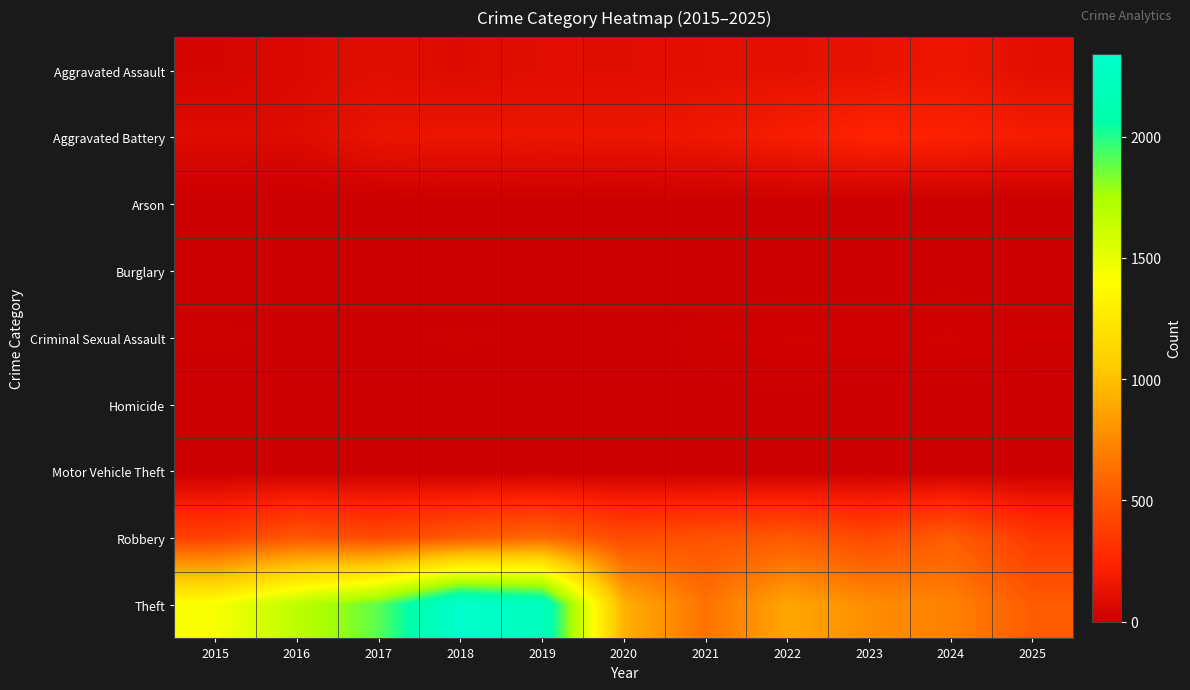

Reading left to right, extract all data points from this chart.

Aggravated Assault: 2015=46	2016=71	2017=95	2018=77	2019=98	2020=94	2021=110	2022=121	2023=130	2024=154	2025=107
Aggravated Battery: 2015=82	2016=82	2017=142	2018=152	2019=148	2020=150	2021=163	2022=202	2023=244	2024=232	2025=192
Arson: 2015=3	2016=0	2017=0	2018=1	2019=1	2020=1	2021=2	2022=5	2023=2	2024=1	2025=0
Burglary: 2015=0	2016=0	2017=2	2018=0	2019=1	2020=0	2021=1	2022=0	2023=0	2024=2	2025=0
Criminal Sexual Assault: 2015=12	2016=8	2017=8	2018=11	2019=8	2020=3	2021=14	2022=24	2023=22	2024=24	2025=16
Homicide: 2015=0	2016=1	2017=1	2018=1	2019=2	2020=3	2021=5	2022=6	2023=2	2024=4	2025=4
Motor Vehicle Theft: 2015=1	2016=4	2017=2	2018=1	2019=1	2020=3	2021=2	2022=2	2023=6	2024=3	2025=2
Robbery: 2015=395	2016=510	2017=446	2018=520	2019=591	2020=450	2021=484	2022=521	2023=440	2024=543	2025=357
Theft: 2015=1429	2016=1676	2017=1896	2018=2342	2019=2230	2020=930	2021=642	2022=880	2023=767	2024=712	2025=533